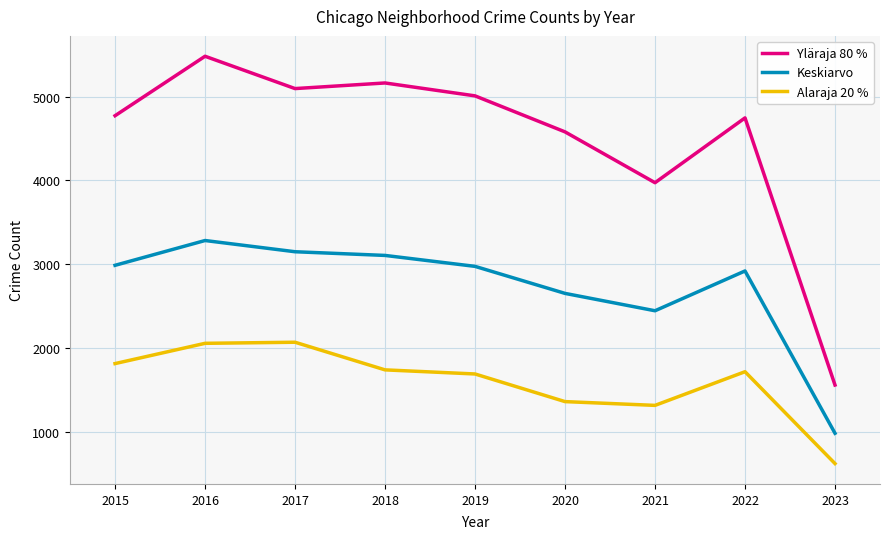

Where is Keskiarvo nearest to the value 2129?

2021